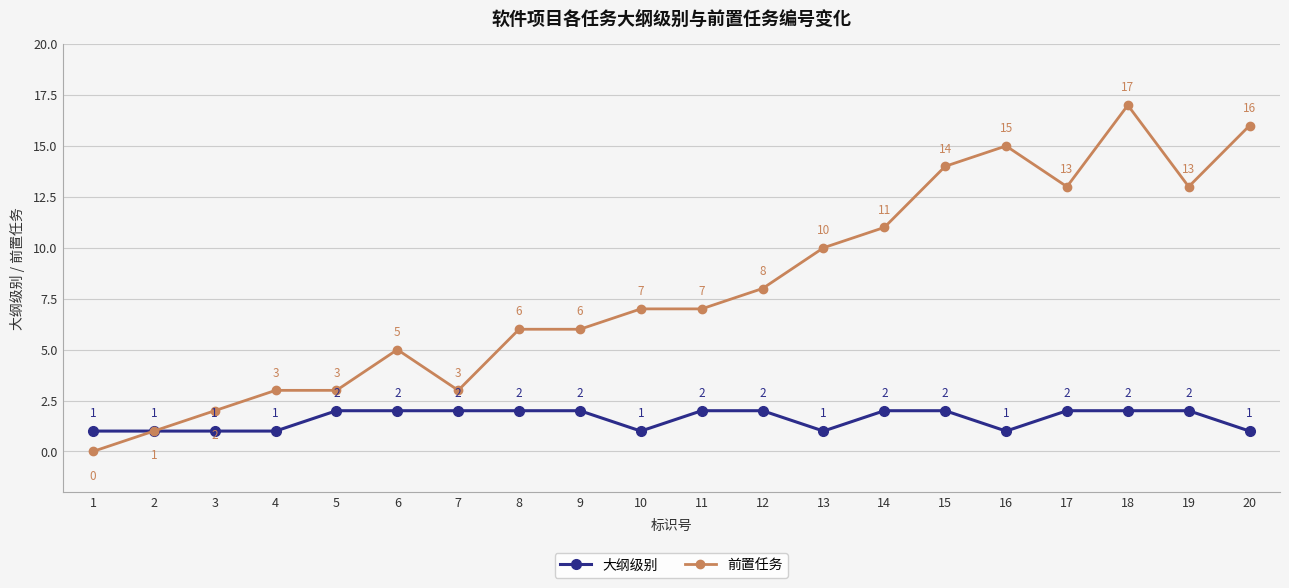

How many 大纲级别 values are between 1 and 2?

20